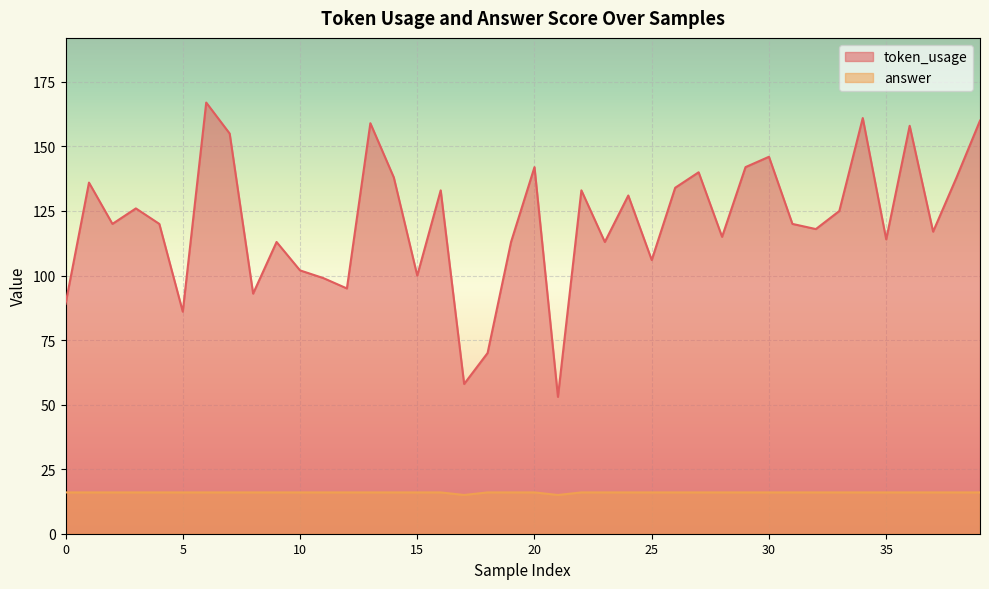

Does the chart display data point markers on the line(s)?

No